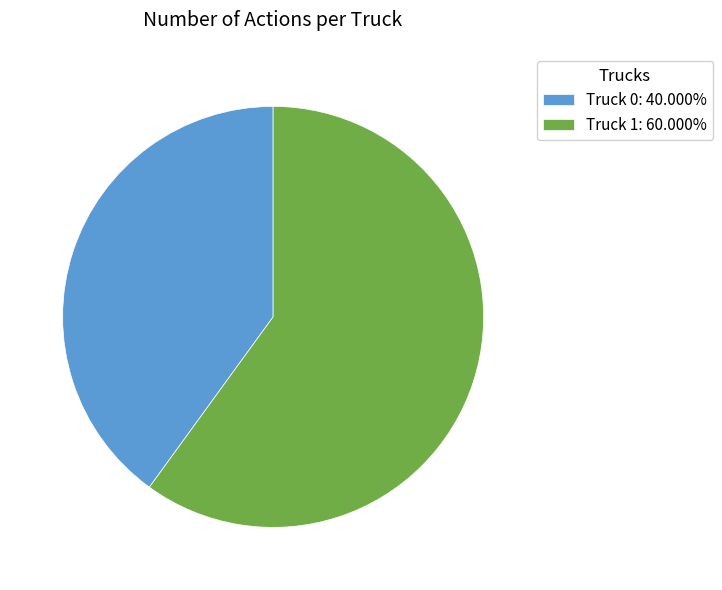

What is the smallest slice in the pie chart?

Truck 0